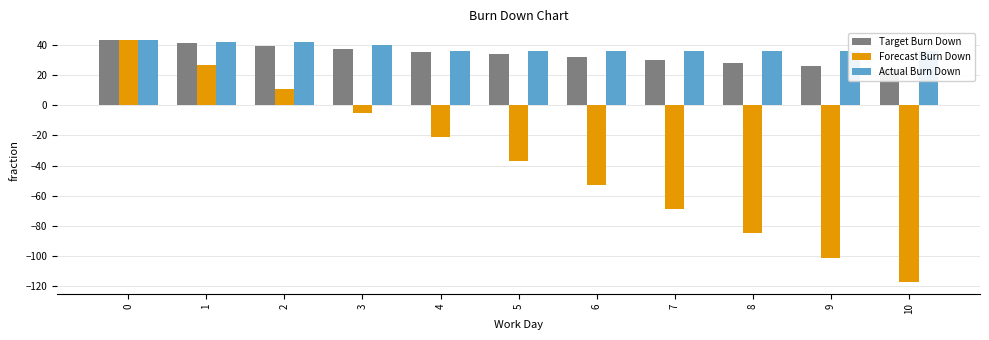

What is the sum of the Forecast Burn Down values at 1 and 9?

-74.0